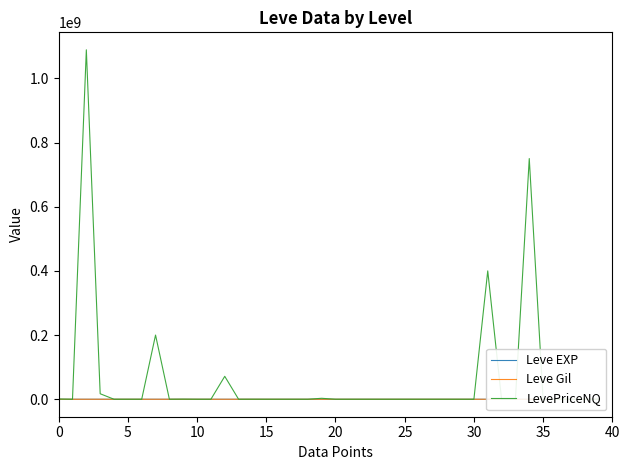

What is the average value of the LevePriceNQ series?

63289937.7